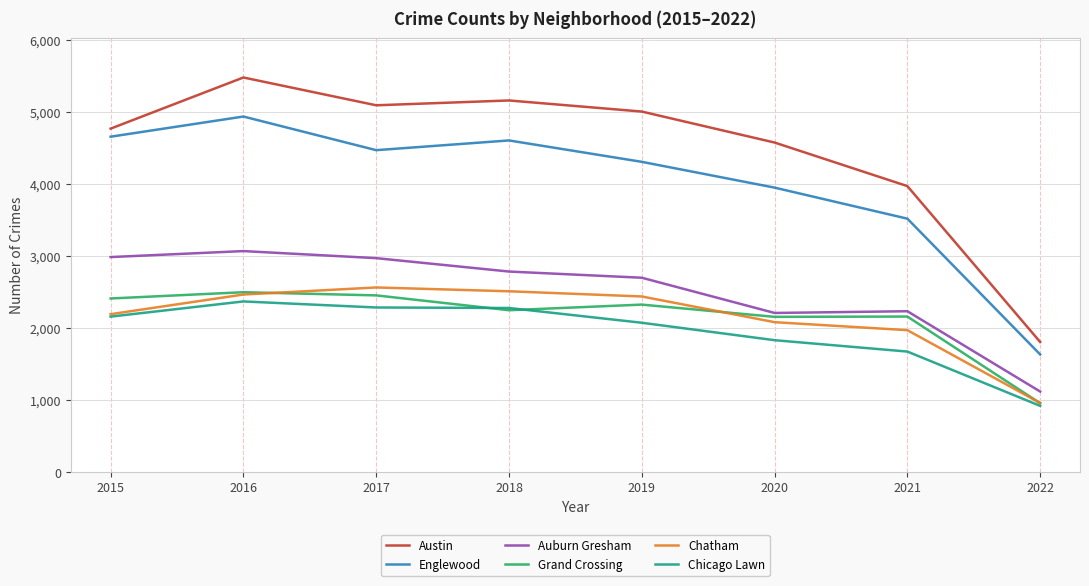

The value of Auburn Gresham at 2015 is 2988. True or false?

True